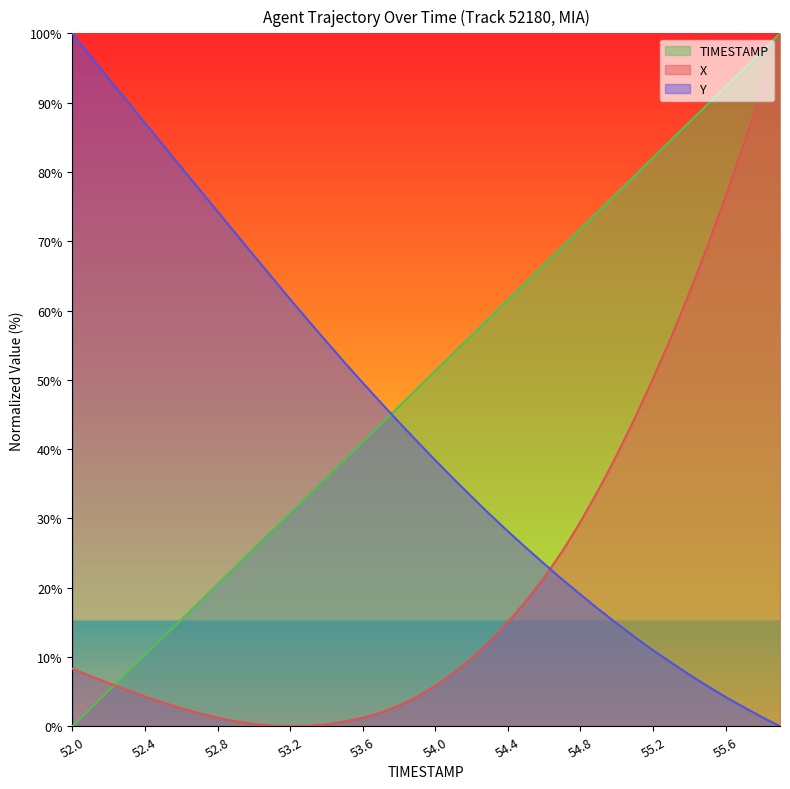

Rank the categories by TIMESTAMP value from highest to lowest.

55.9, 55.8, 55.7, 55.6, 55.5, 55.4, 55.3, 55.2, 55.1, 55.0, 54.9, 54.8, 54.7, 54.6, 54.5, 54.4, 54.3, 54.2, 54.1, 54.0, 53.9, 53.8, 53.7, 53.6, 53.5, 53.4, 53.3, 53.2, 53.1, 53.0, 52.9, 52.8, 52.7, 52.6, 52.5, 52.4, 52.3, 52.2, 52.1, 52.0